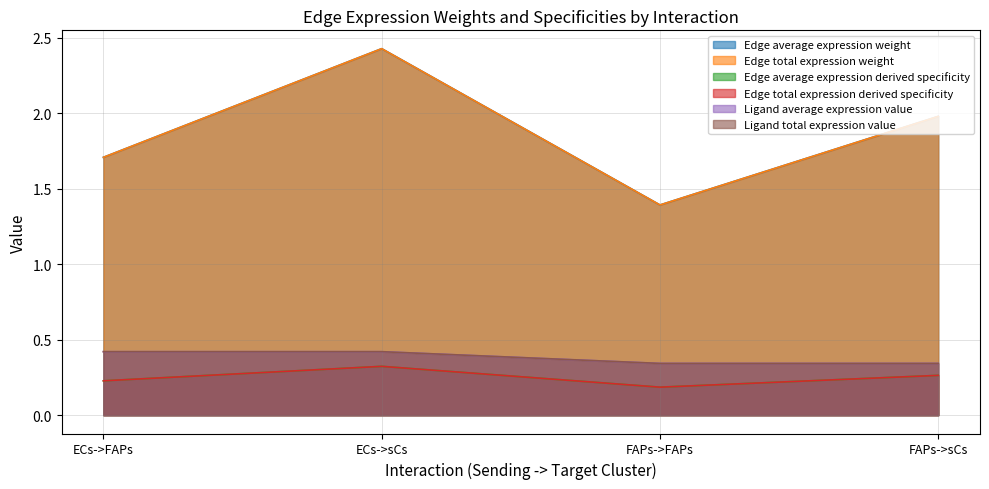

True or false: Edge average expression derived specificity has more than 0 points higher than both neighbors.

True